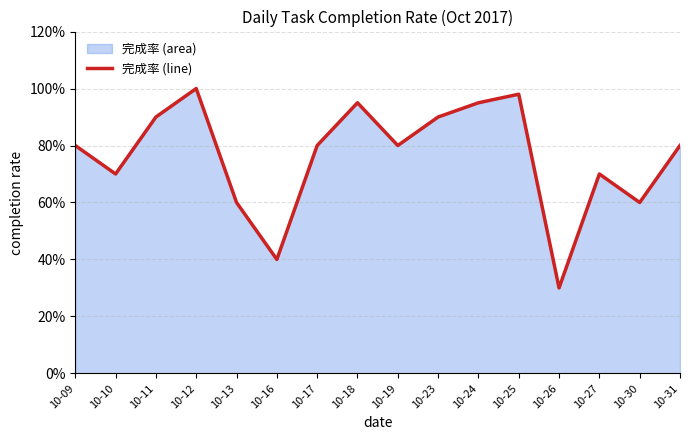

List the labels in order of value, smallest first.

10-26, 10-16, 10-13, 10-30, 10-10, 10-27, 10-09, 10-17, 10-19, 10-31, 10-11, 10-23, 10-18, 10-24, 10-25, 10-12